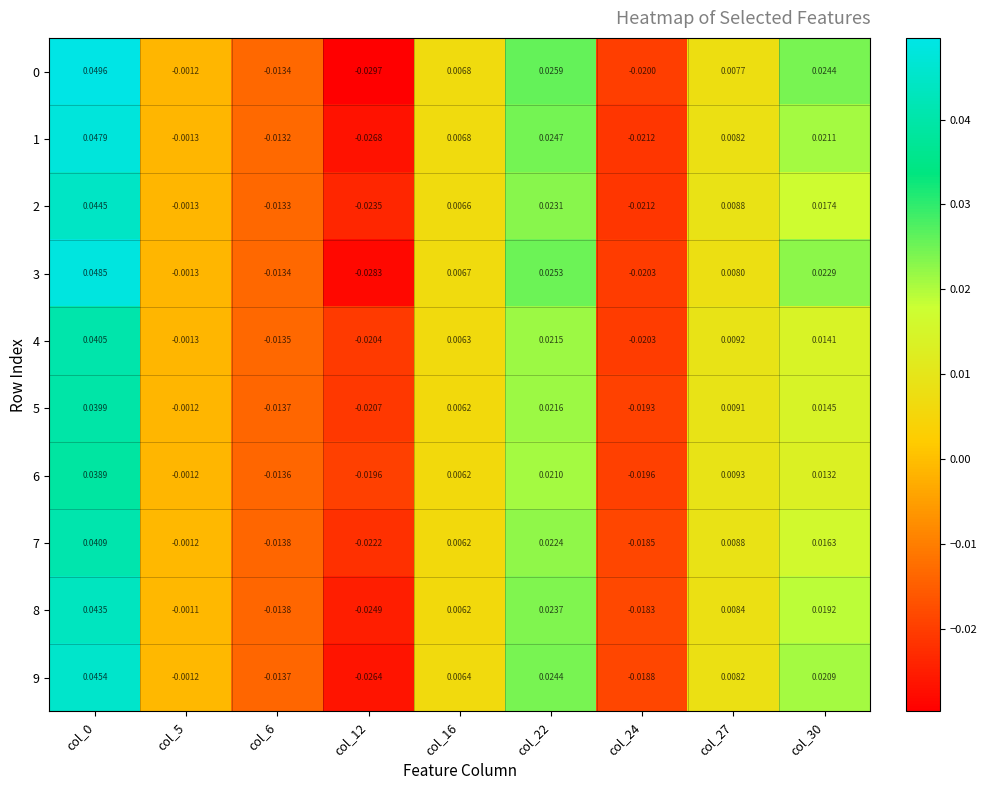

Is the value of 3 at col_22 greater than the value of 8 at col_12?

Yes